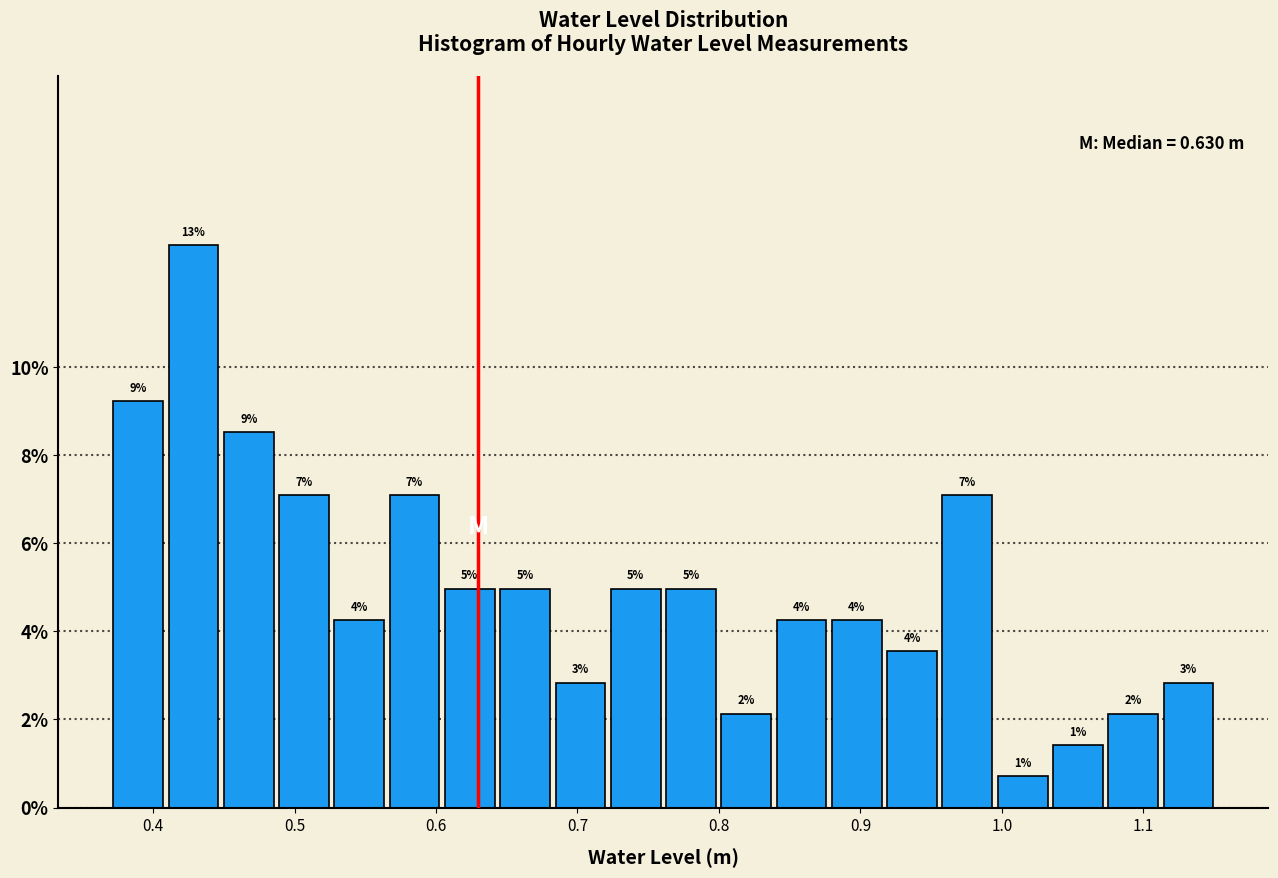

Around what value on the x-axis is the tallest bar? Give the approximate position of its centre, as read against the axis.

0.43